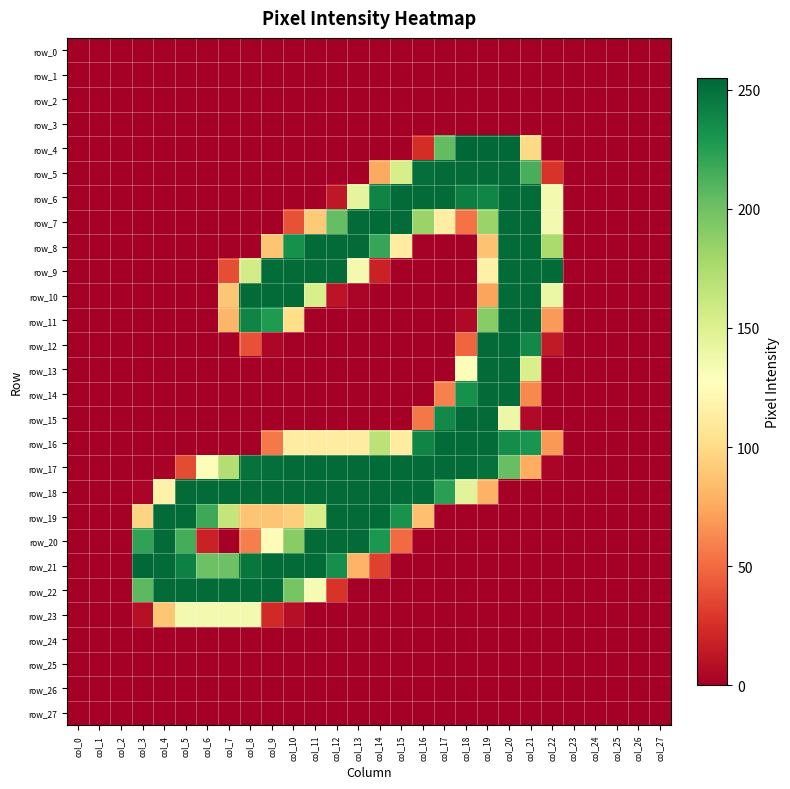

What is the approximate value of row_10 at col_22, to the nearest 50?

150